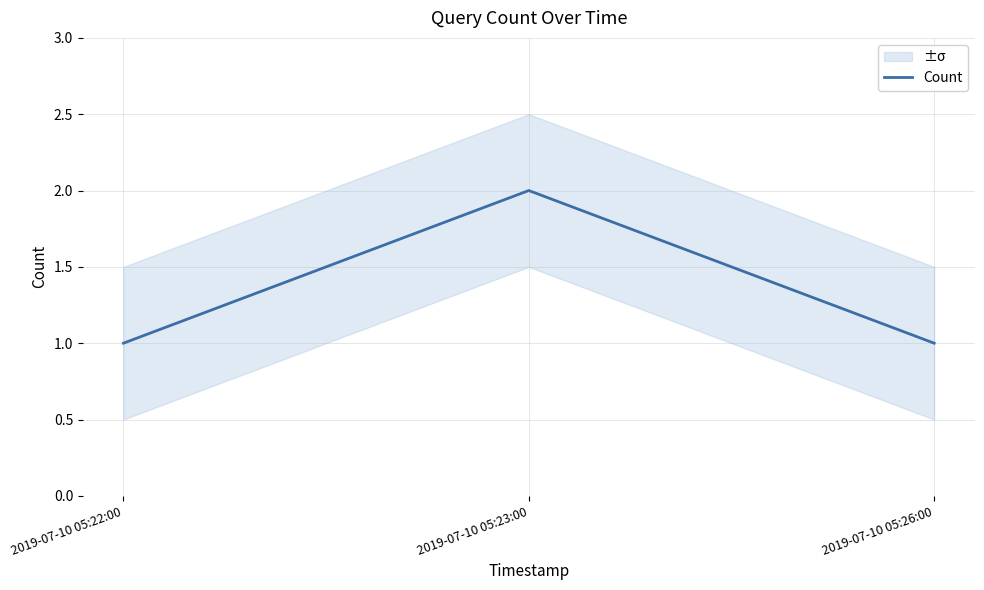

The value at 2019-07-10 05:23:00 is 2. True or false?

True